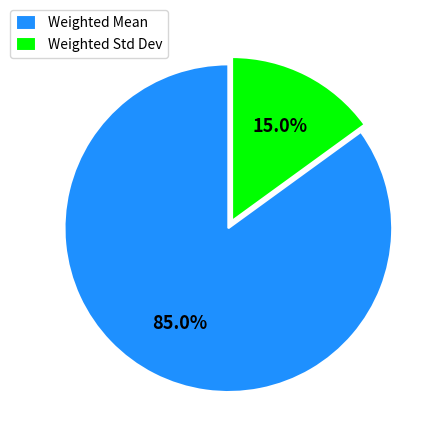

Is it true that Weighted Std Dev is 15% of the pie?

True